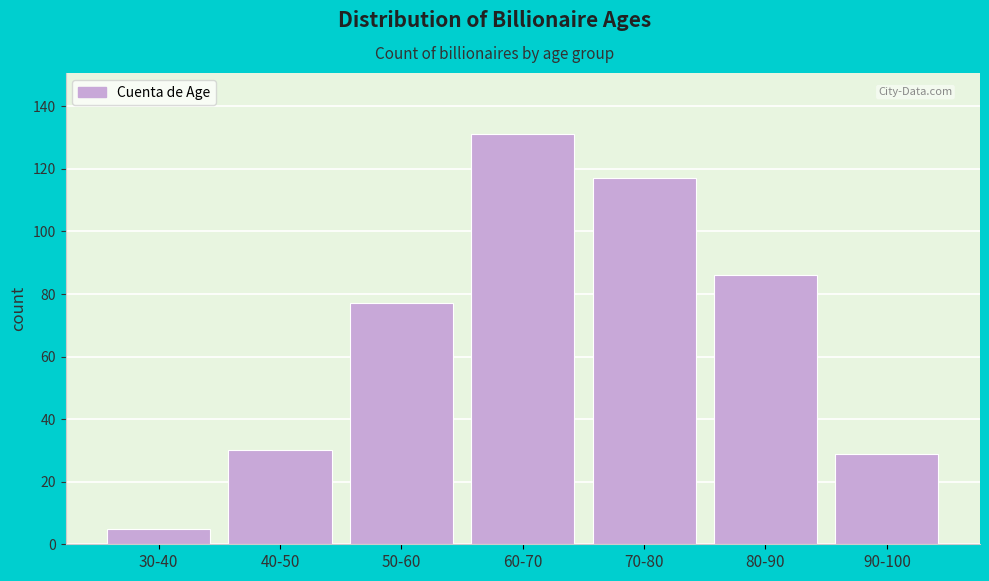

Reading left to right, what are all the values shown in this chart?

30-40=5	40-50=30	50-60=77	60-70=131	70-80=117	80-90=86	90-100=29